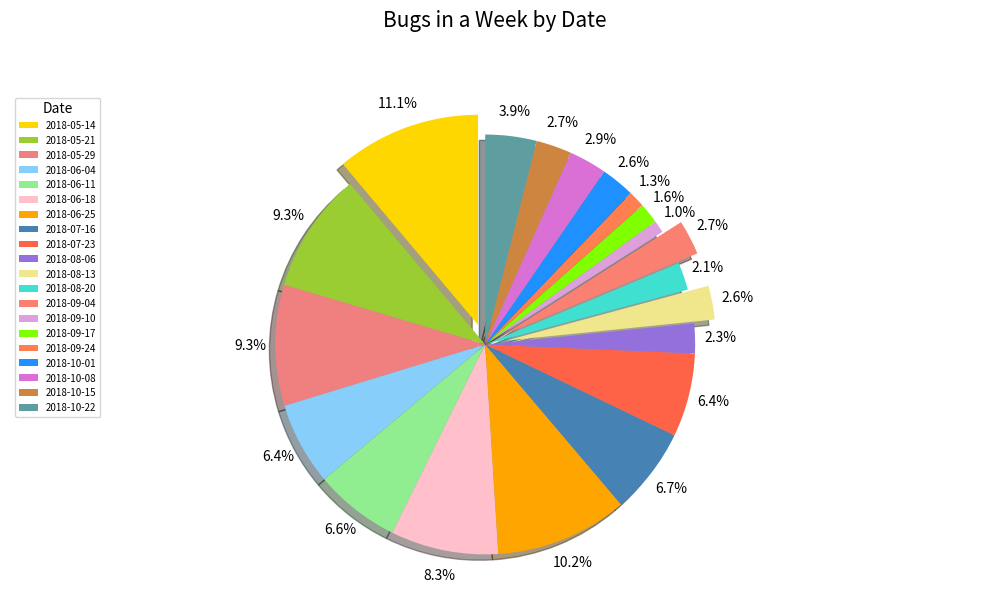

What is the ratio of the value at 2018-07-16 to the value at 2018-09-17?

4.2